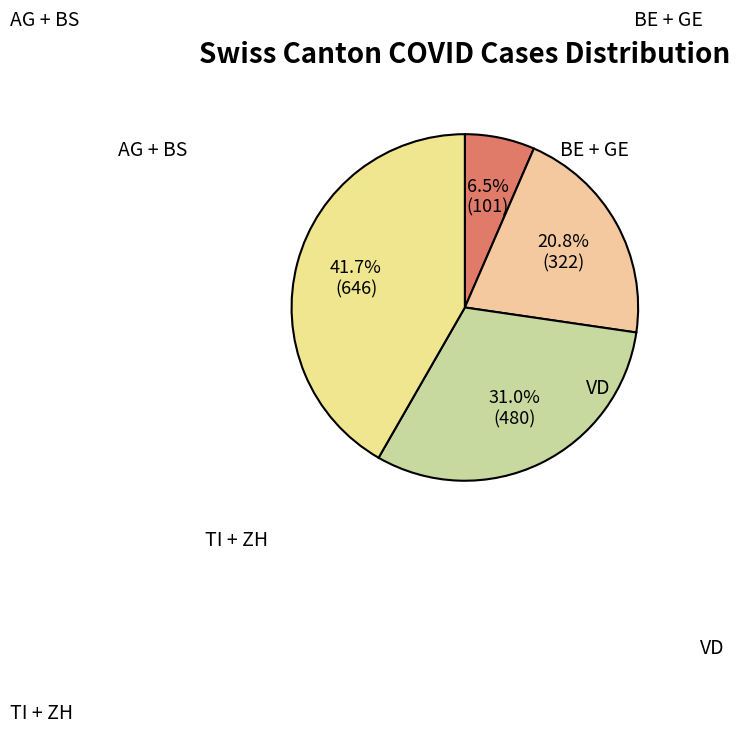

How many slices are in this pie chart?

4